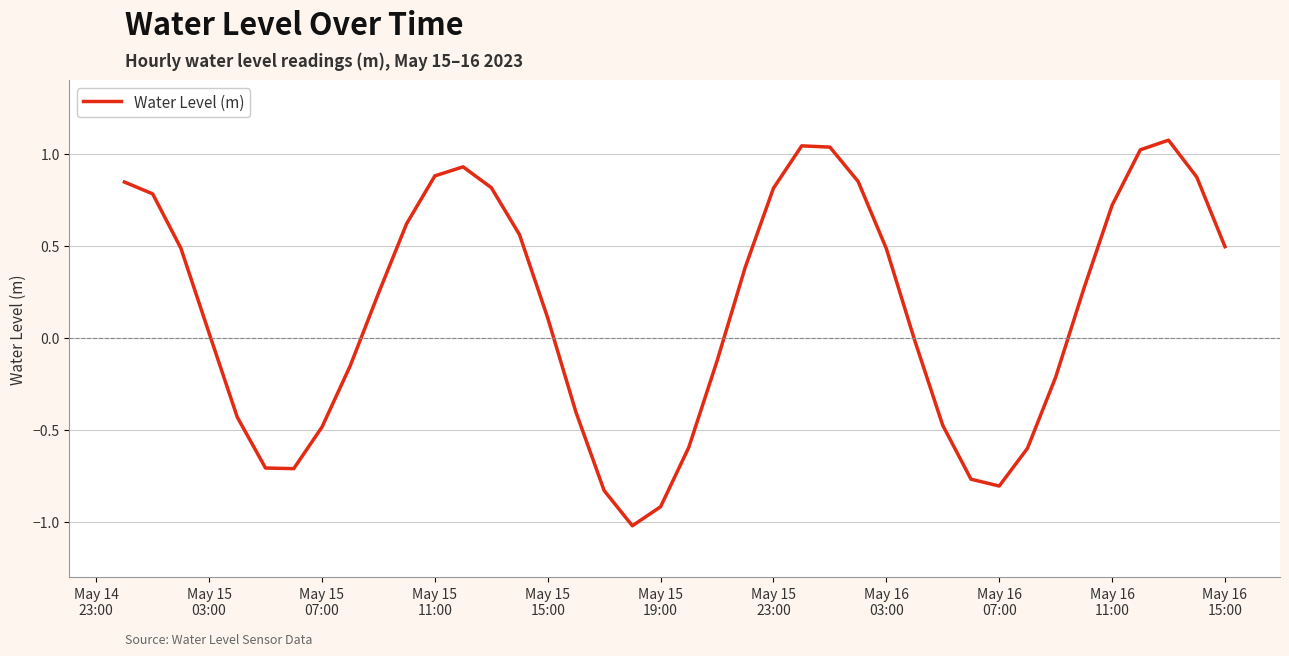

What is the smallest value displayed?

-1.0